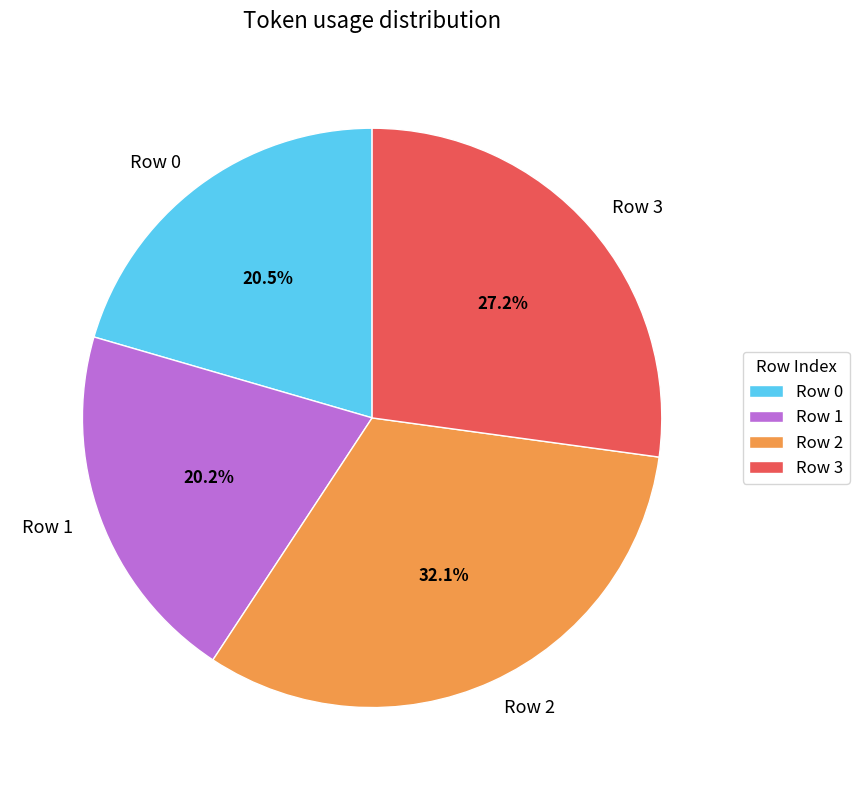

How much of the chart is everything except Row 2?

67.9%